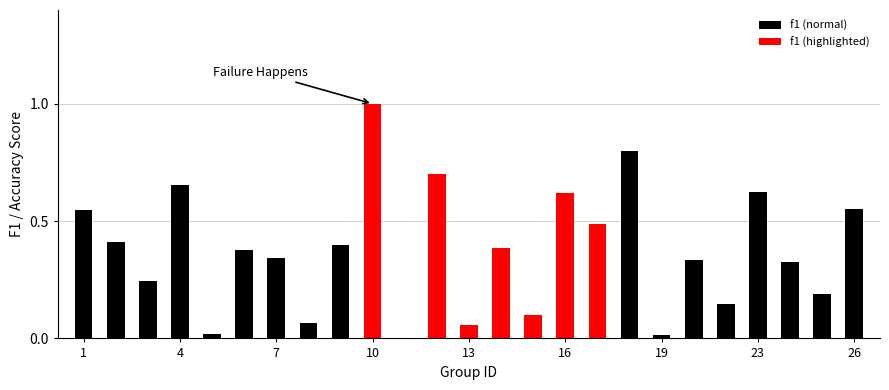

What is the greatest value displayed?

1.0